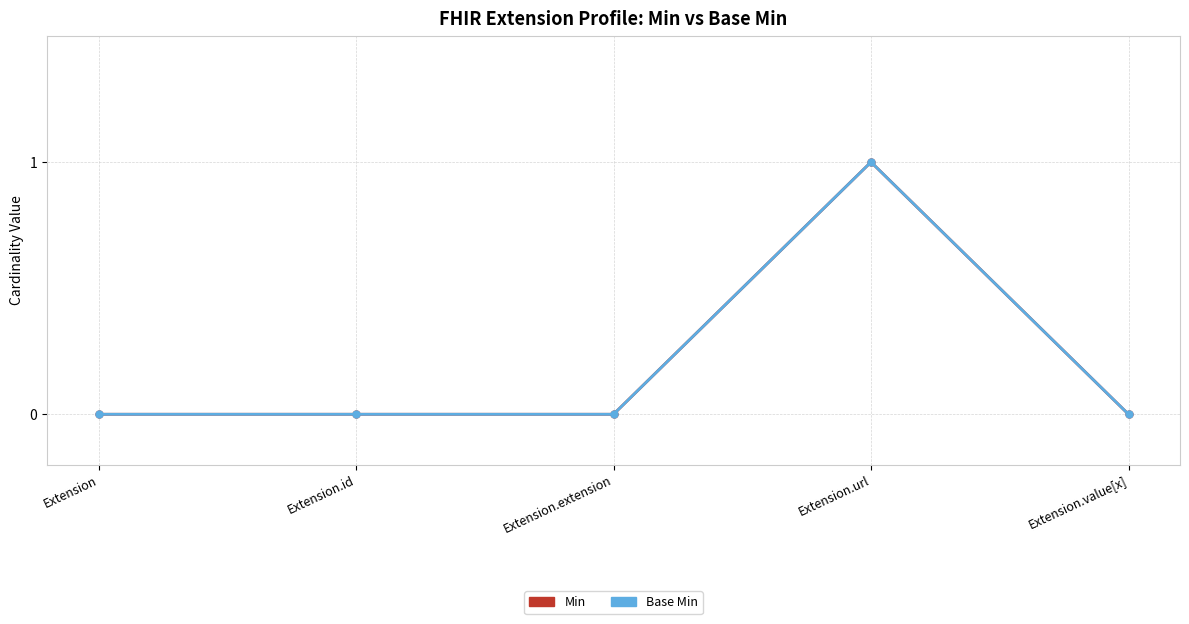

Is the value of Base Min at Extension.id greater than the value of Min at Extension?

No